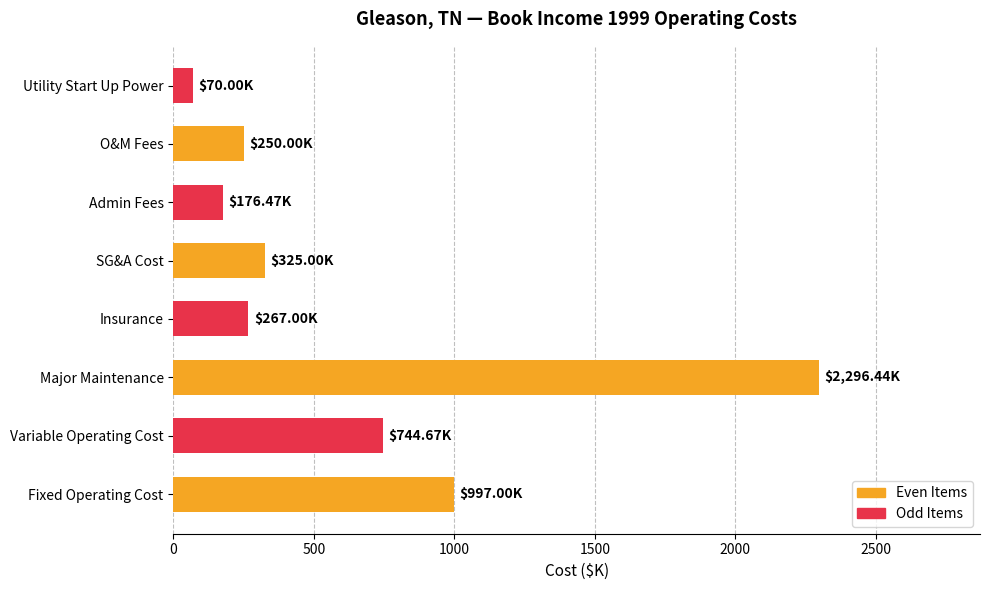

What is the average value?

640.8